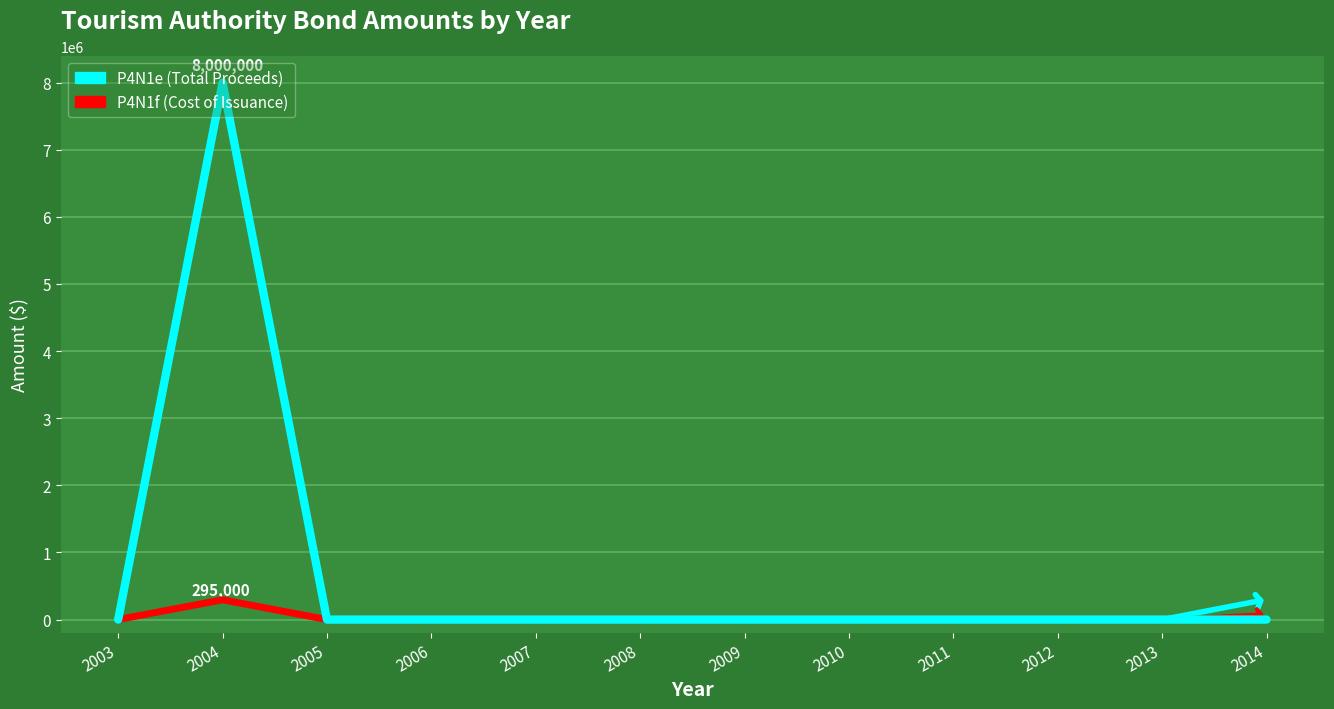

Reading left to right, what are all the values shown in this chart?

P4N1e: 0	8000000	0	0	0	0	0	0	0	0	0	0
P4N1f: 0	295000	0	0	0	0	0	0	0	0	0	0